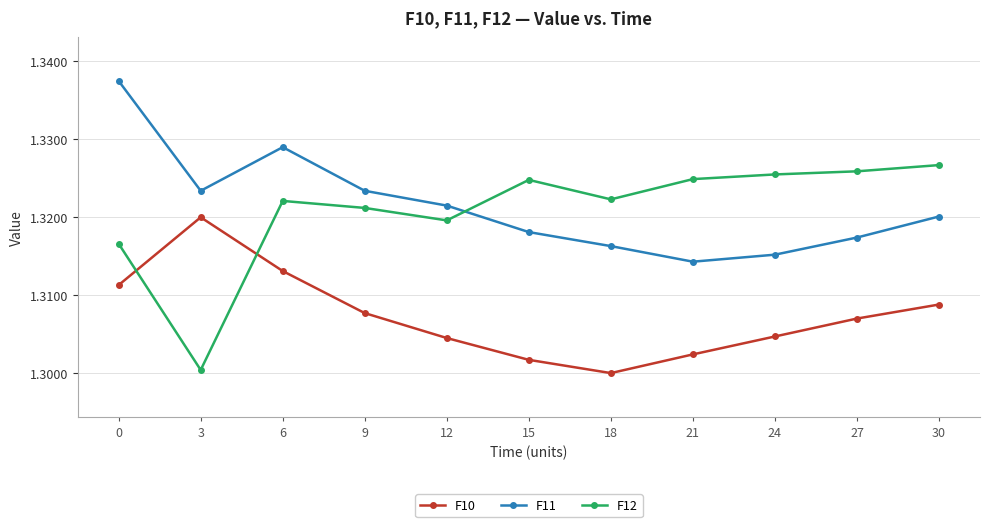

Count the number of categories in the chart.

11